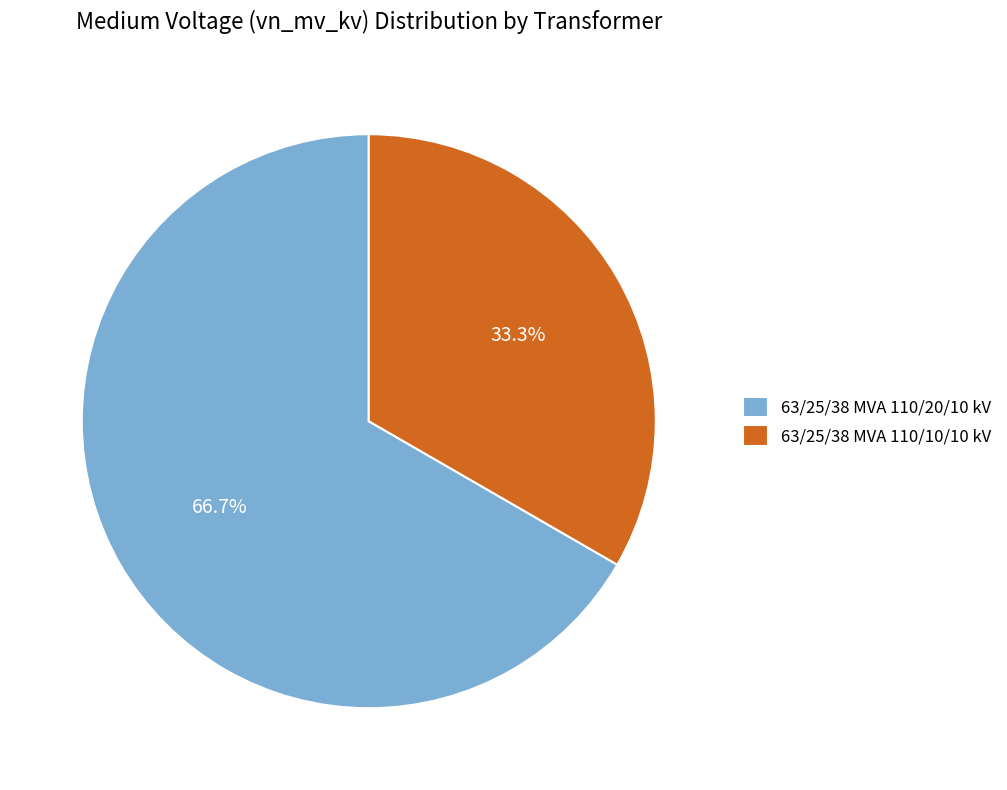

How many segments does this pie chart have?

2